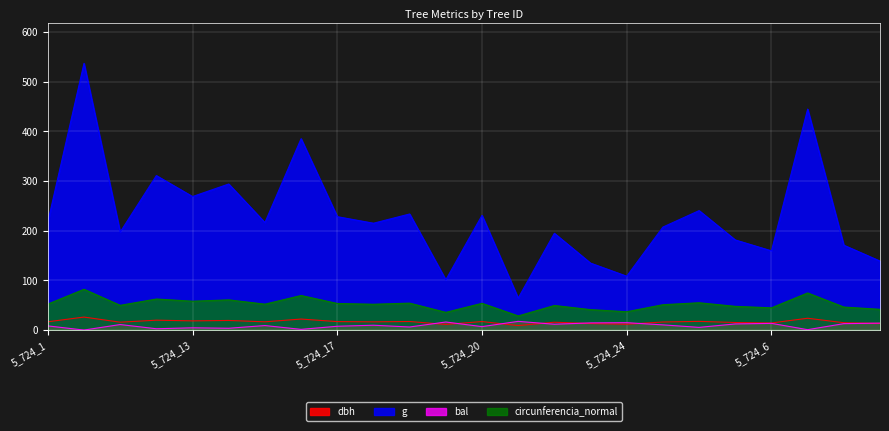

Reading right to left, what are all the values shown in this chart?

dbh: 13.3	14.8	23.8	14.2	15.2	17.5	16.2	11.8	13.1	15.8	9.1	17.1	11.3	17.2	16.6	17.1	22.1	16.6	19.4	18.5	19.9	15.8	26.1	16.6
g: 138.9	170.9	444.9	159.5	181.5	240.5	207.4	108.4	134.8	194.8	64.3	231.0	101.2	233.7	215.1	228.3	385.3	216.4	294.1	268.8	311.0	197.3	537.1	217.7
bal: 14.0	12.9	0.8	13.5	12.3	5.4	10.4	14.8	14.4	11.7	17.5	6.9	16.2	6.2	9.8	7.6	1.4	9.1	3.6	4.5	2.6	11.1	0.0	8.4
circunferencia_normal: 41.8	46.3	74.8	44.8	47.8	55.0	51.0	36.9	41.1	49.5	28.4	53.9	35.7	54.2	52.0	53.6	69.6	52.1	60.8	58.1	62.5	49.8	82.2	52.3